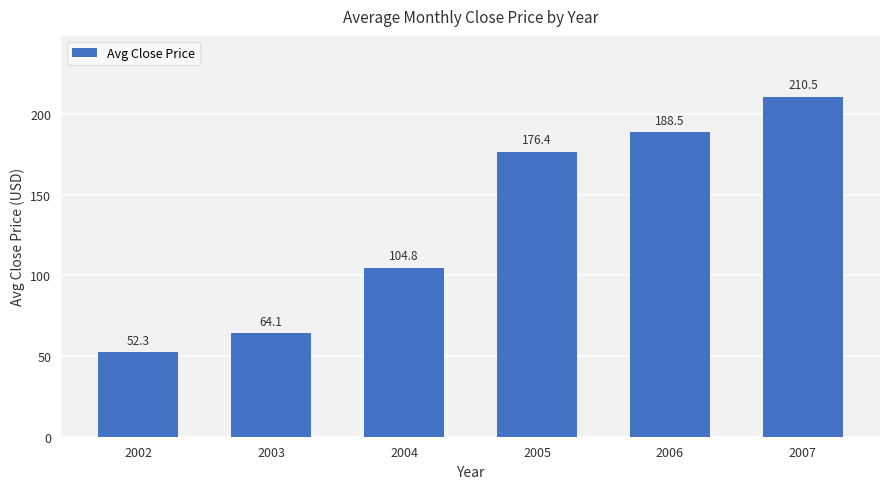

Reading right to left, transcribe all the data shown in this chart.

210.5	188.5	176.4	104.8	64.1	52.3